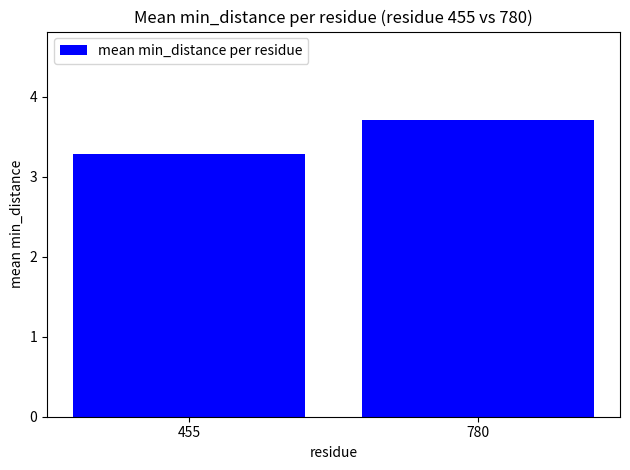

What is the greatest value displayed?

3.7